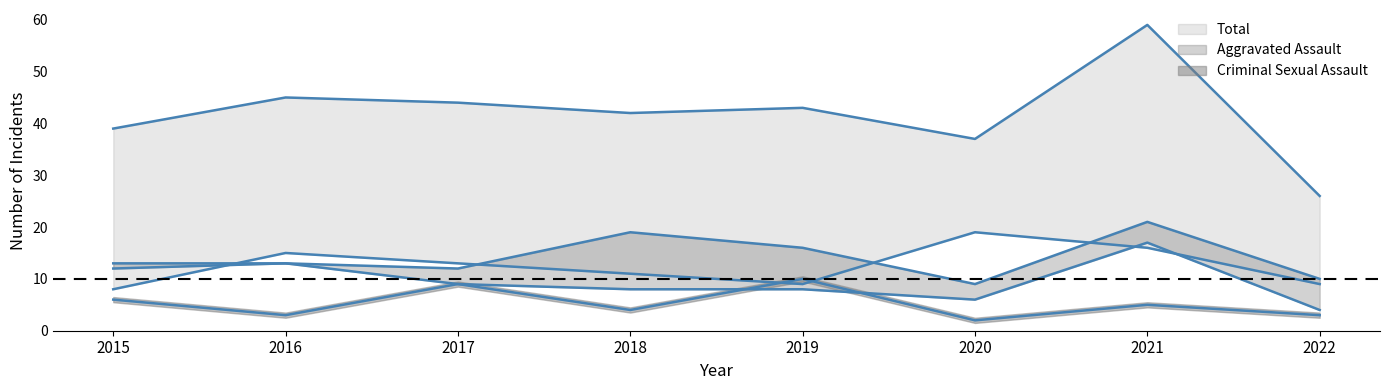

Which series has the largest total across all categories?

Total